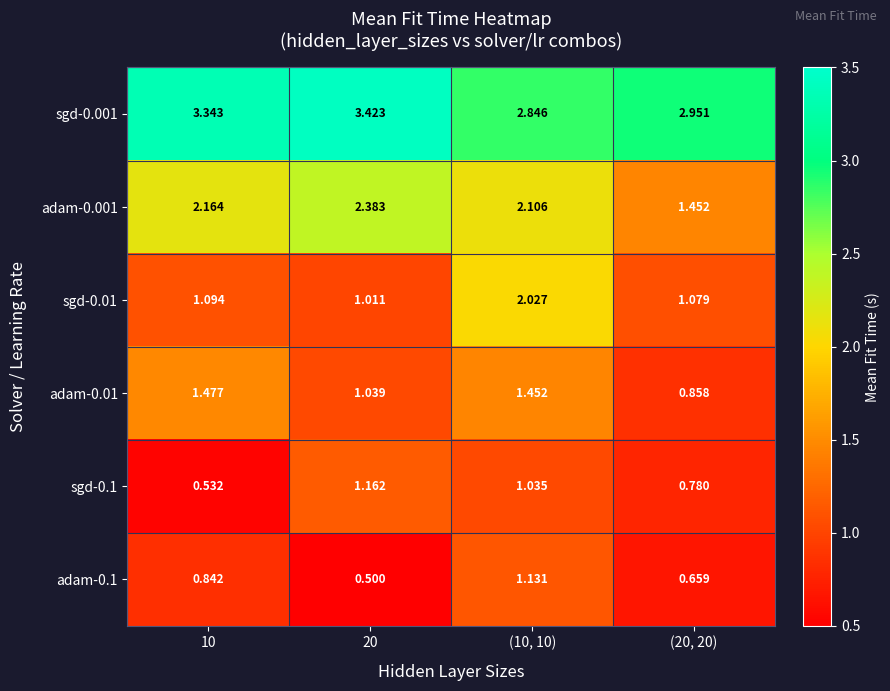

Is the value of sgd-0.1 at (10, 10) greater than the value of sgd-0.001 at (10, 10)?

No